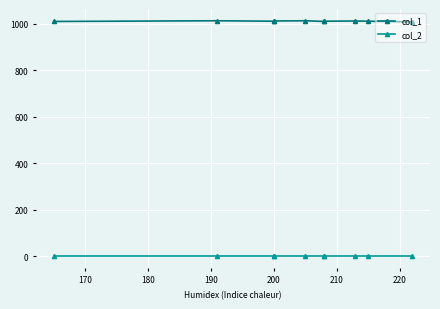

How many data points in col_1 are above 1010?

4